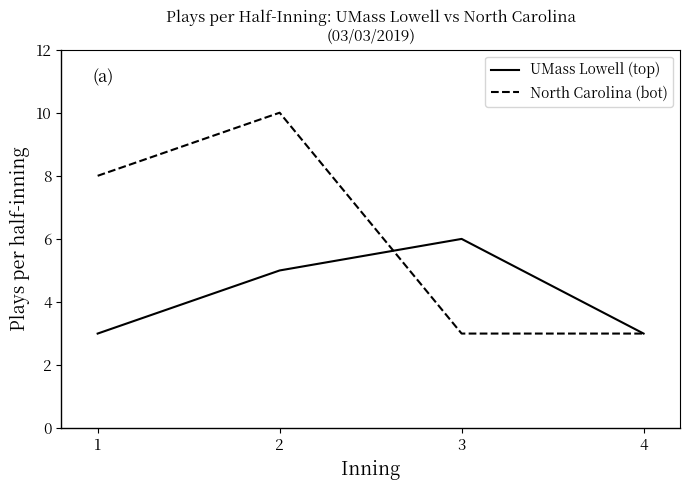

What is the total value across all series at 2?

15